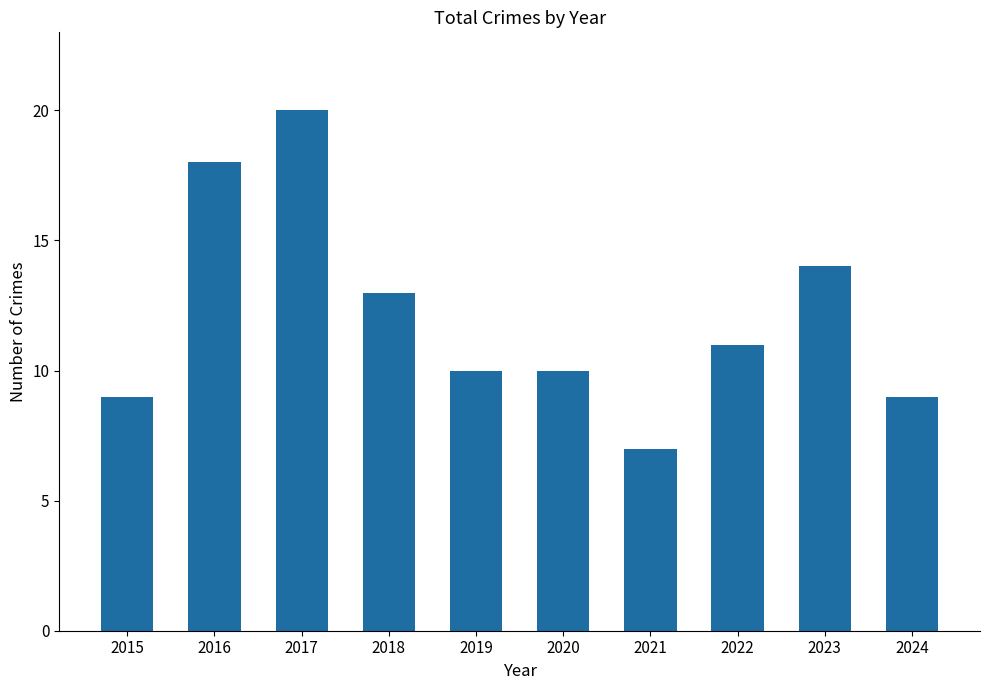

How many values are below 11?

5